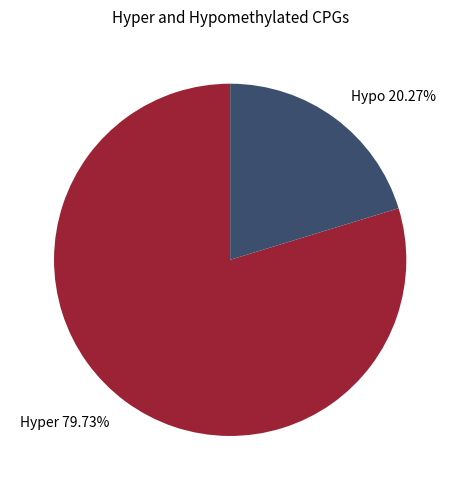

Which has a higher value, Hypo 20.27% or Hyper 79.73%?

Hyper 79.73%